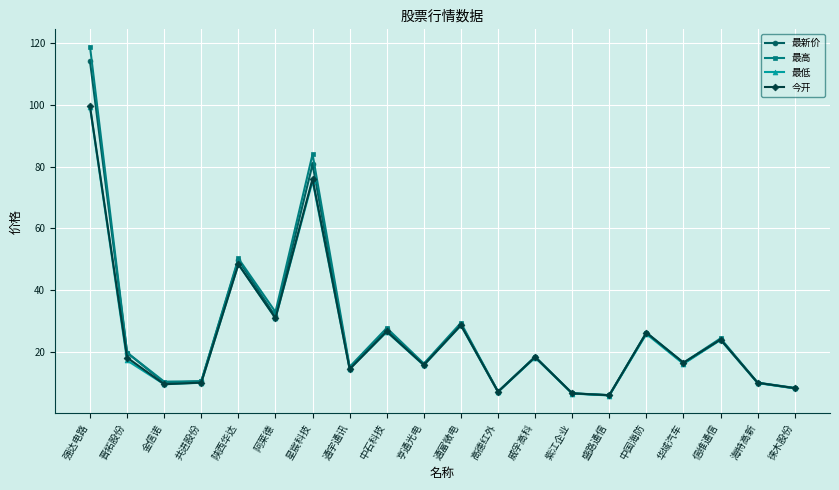

Where is the first local maximum for 最低?

陕西华达